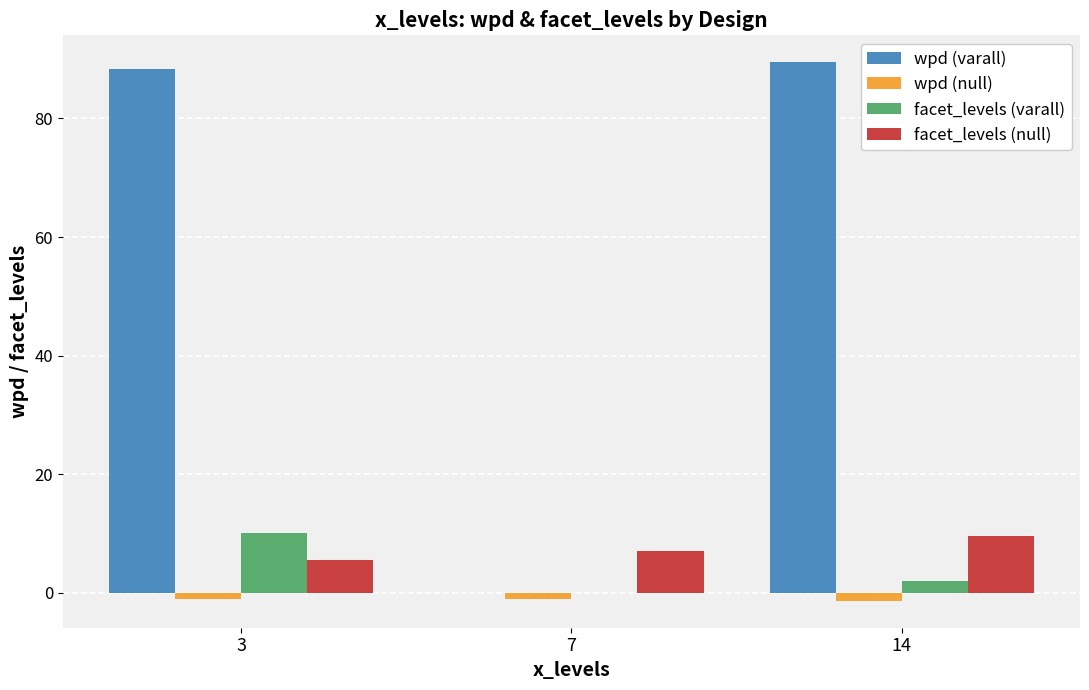

What are all the series names shown in the legend?

wpd (varall), wpd (null), facet_levels (varall), facet_levels (null)